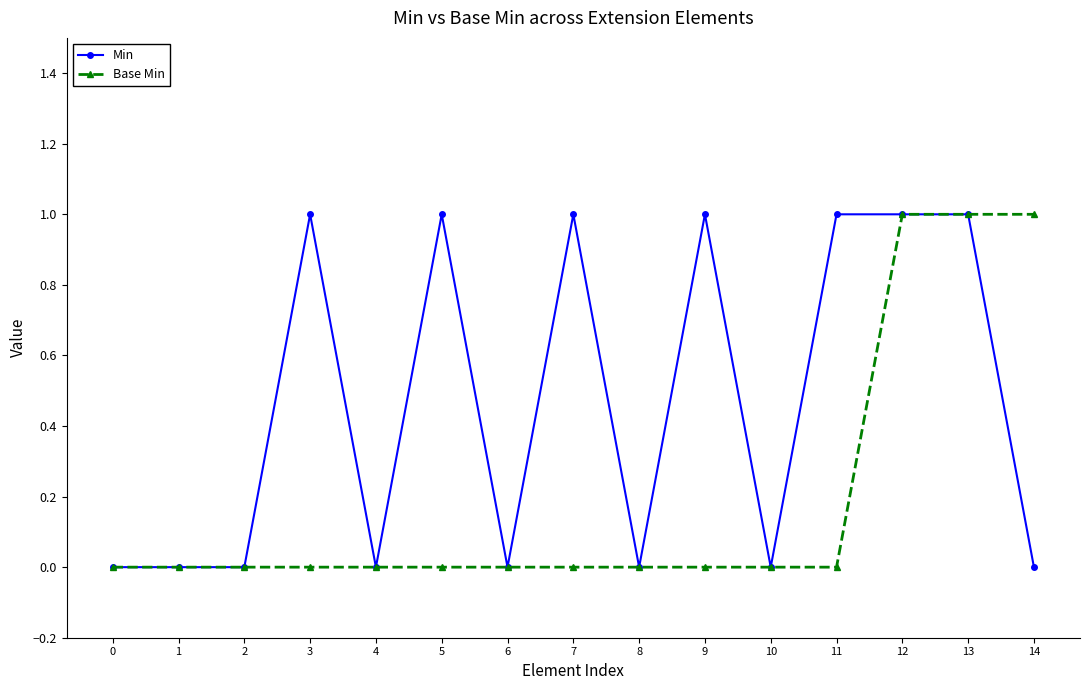

Rank the series by their average value, from highest to lowest.

Min, Base Min